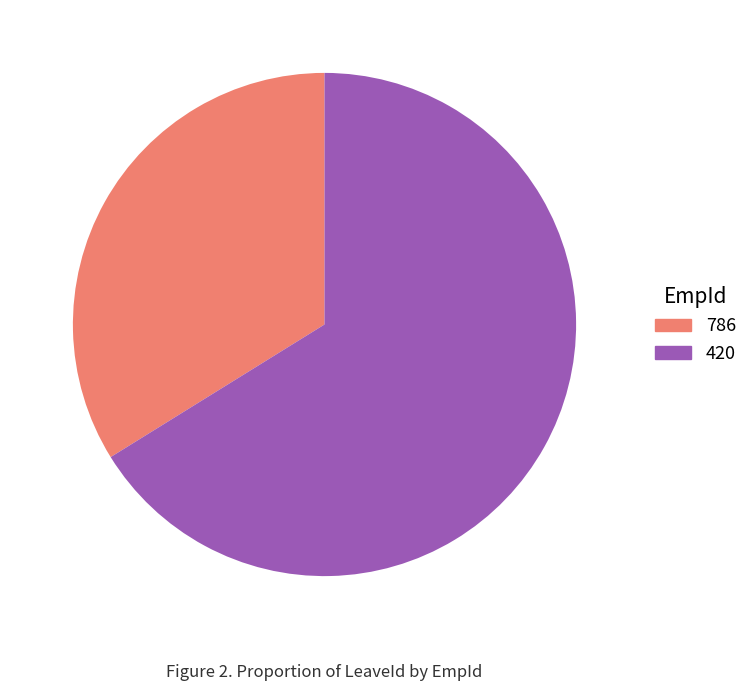

Count the number of slices in the pie.

2